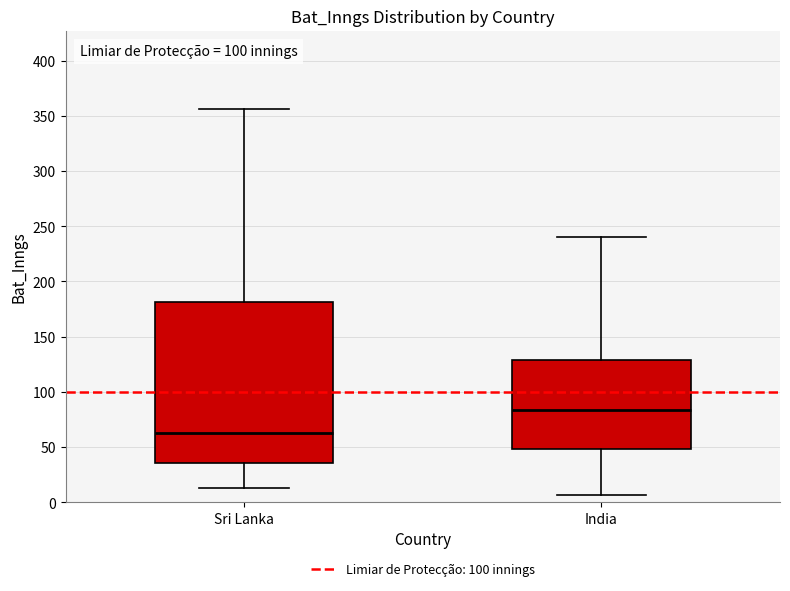

Reading left to right, read every box against the y-axis: the position of its median line, the range the box covers, and the ends of its whiskers. The values are not printed on the chart, so give them approximately, as read against the axis.

Sri Lanka: median 65, box 35 to 180, whiskers 15 to 355
India: median 85, box 50 to 130, whiskers 5 to 240